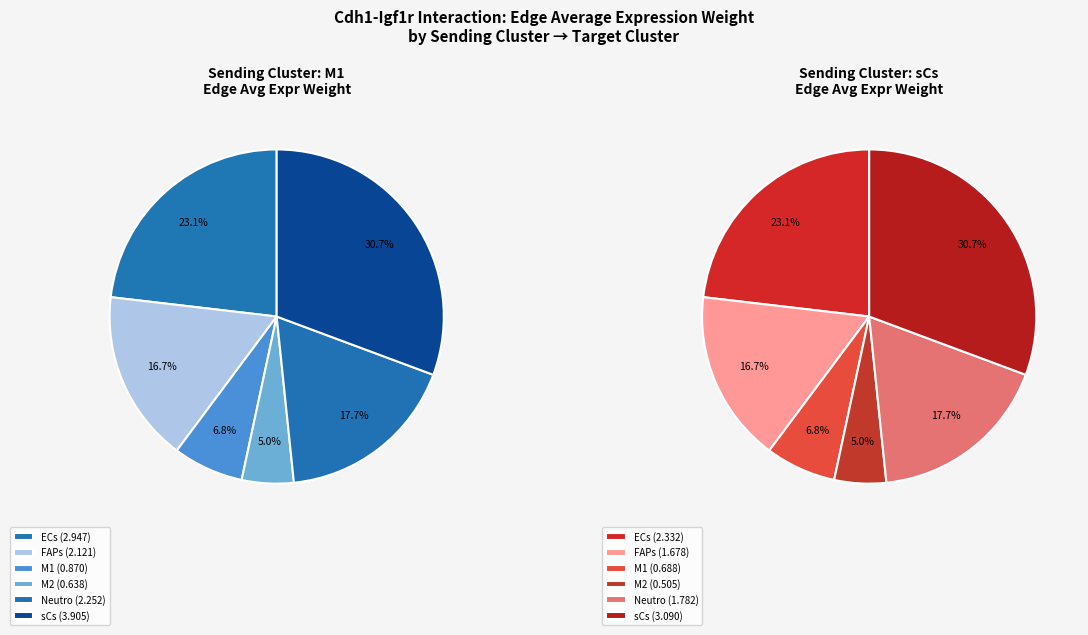

Rank the categories by value from lowest to highest.

sCs->M2, M1->M2, sCs->M1, M1->M1, sCs->FAPs, sCs->Neutro, M1->FAPs, M1->Neutro, sCs->ECs, M1->ECs, sCs->sCs, M1->sCs